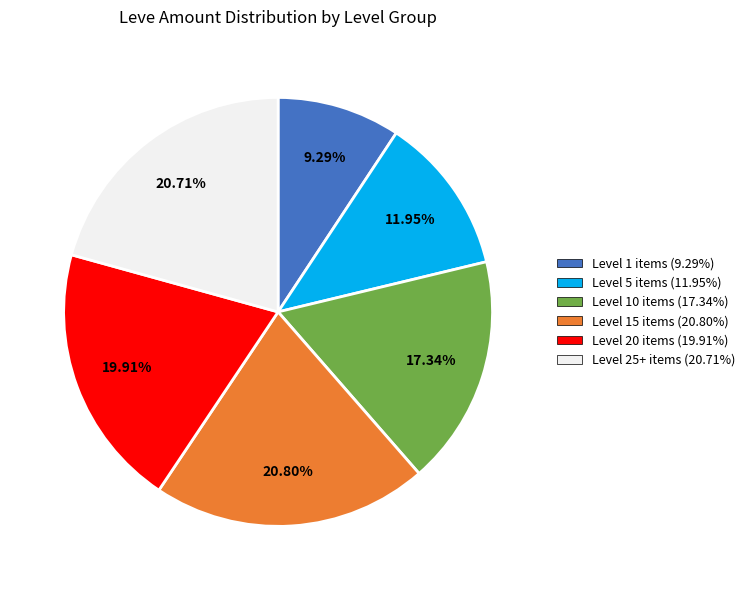

Does any single category account for the majority?

No